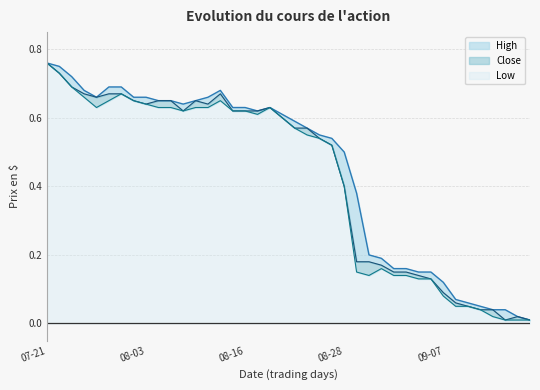

What is the sum of the Low values at 2017-09-11 and 2017-08-21?

0.7